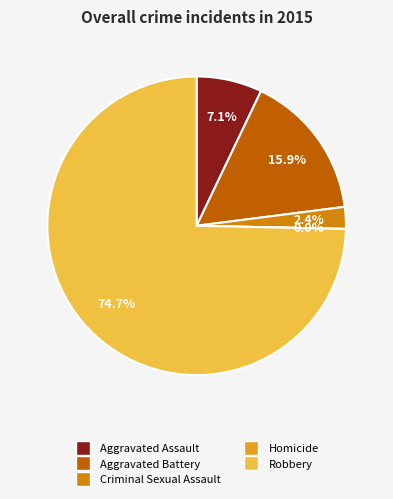

True or false: Aggravated Assault accounts for 12% of the total.

False